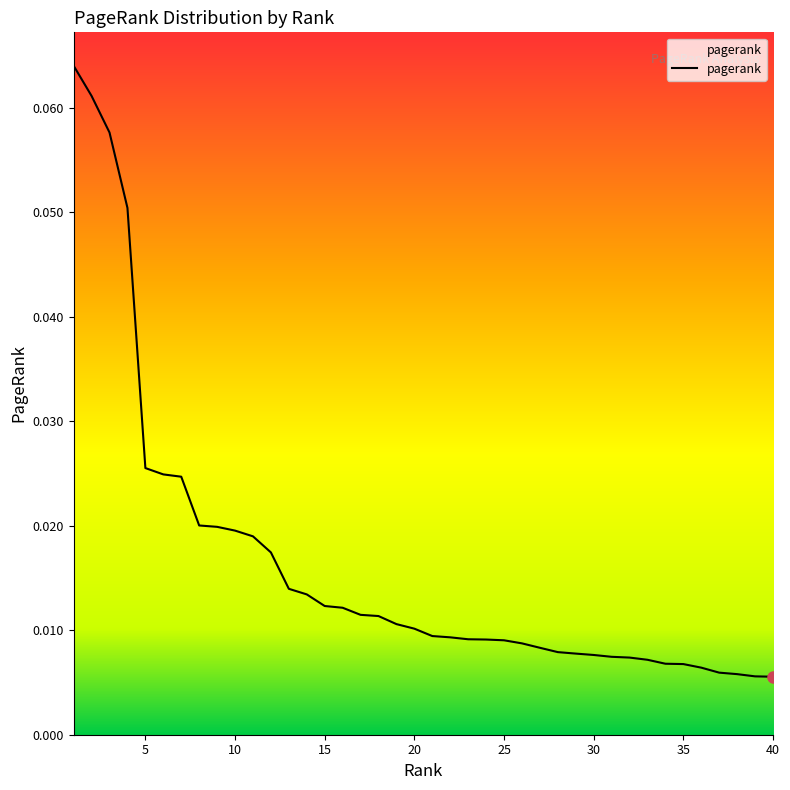

Reading right to left, what are all the values shown in this chart?

40=0.0	39=0.0	38=0.0	37=0.0	36=0.0	35=0.0	34=0.0	33=0.0	32=0.0	31=0.0	30=0.0	29=0.0	28=0.0	27=0.0	26=0.0	25=0.0	24=0.0	23=0.0	22=0.0	21=0.0	20=0.0	19=0.0	18=0.0	17=0.0	16=0.0	15=0.0	14=0.0	13=0.0	12=0.0	11=0.0	10=0.0	9=0.0	8=0.0	7=0.0	6=0.0	5=0.0	4=0.1	3=0.1	2=0.1	1=0.1